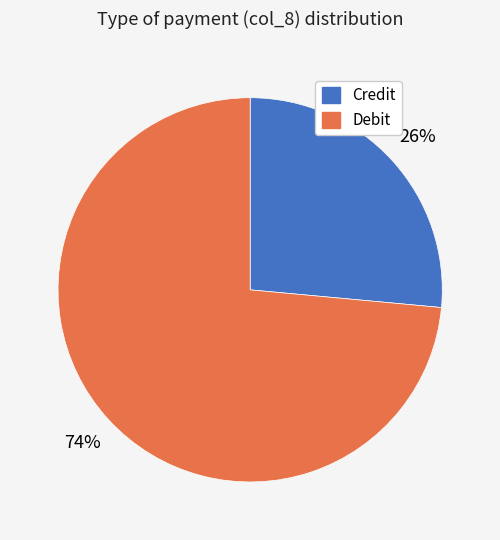

Is there a majority slice in this chart?

Yes